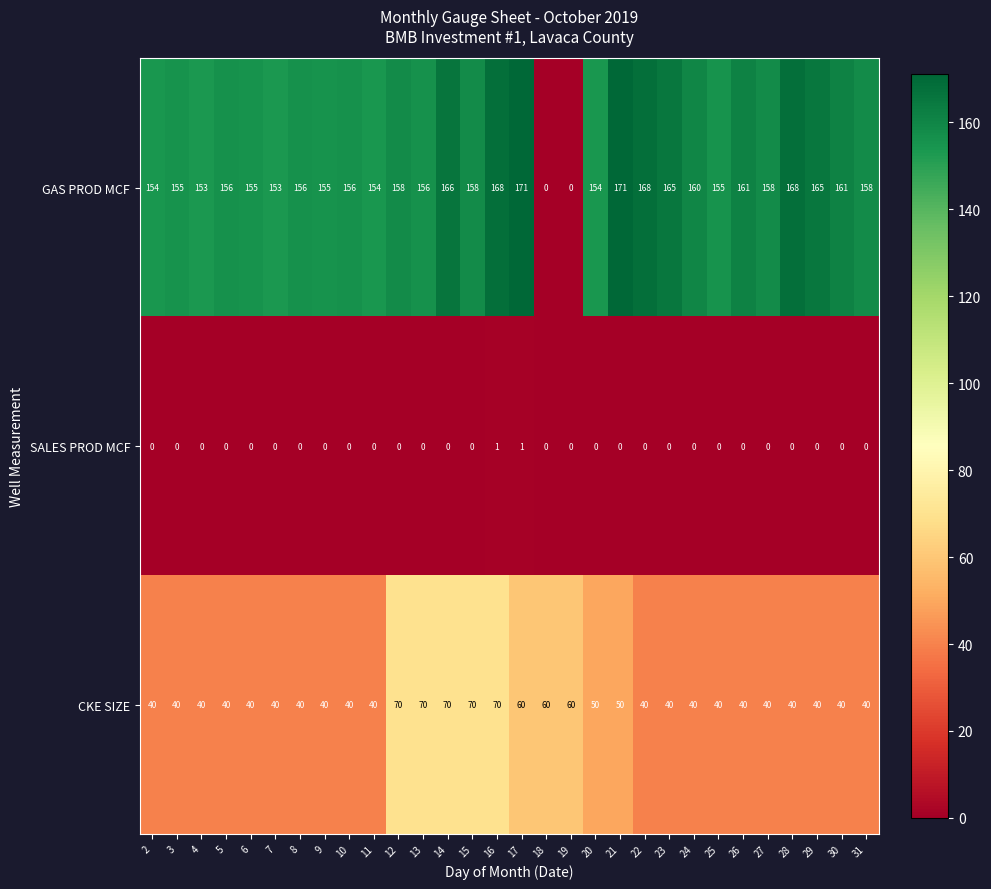

What is the maximum value shown in the chart?

171